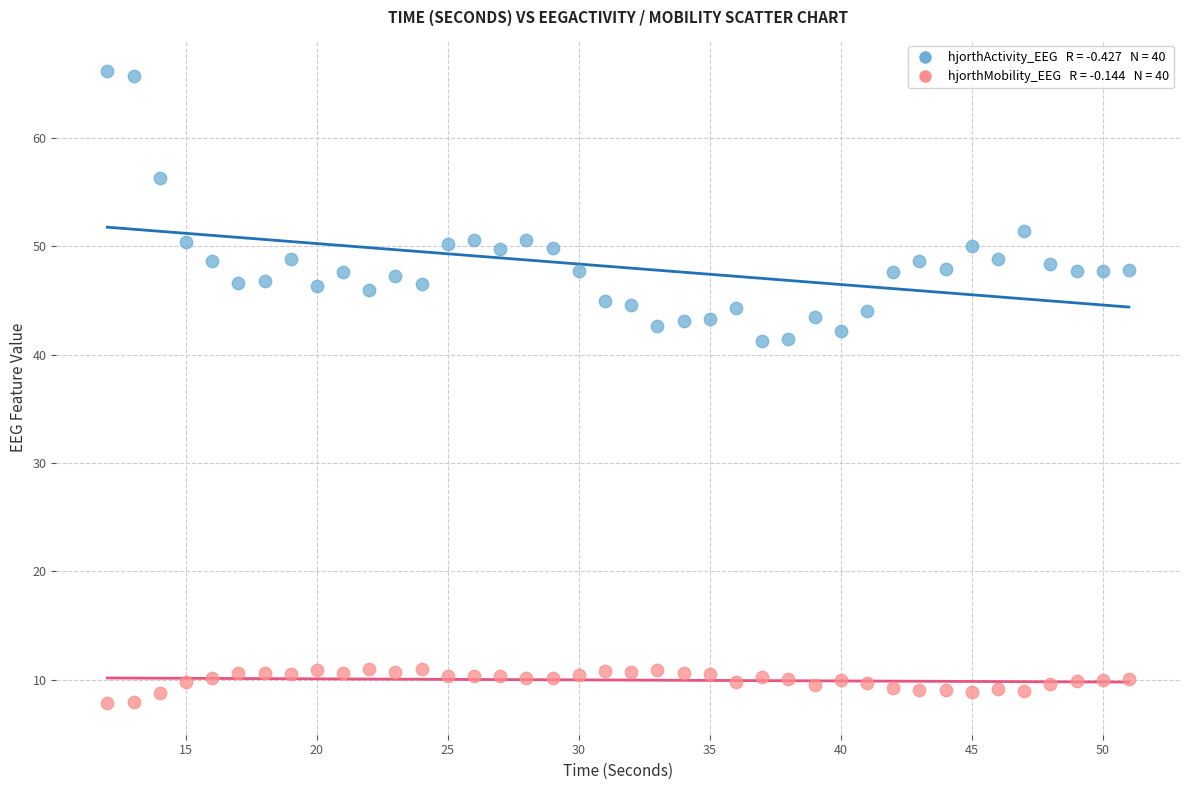

Across all data points, what is the range of Y values (max minus min)?

58.3